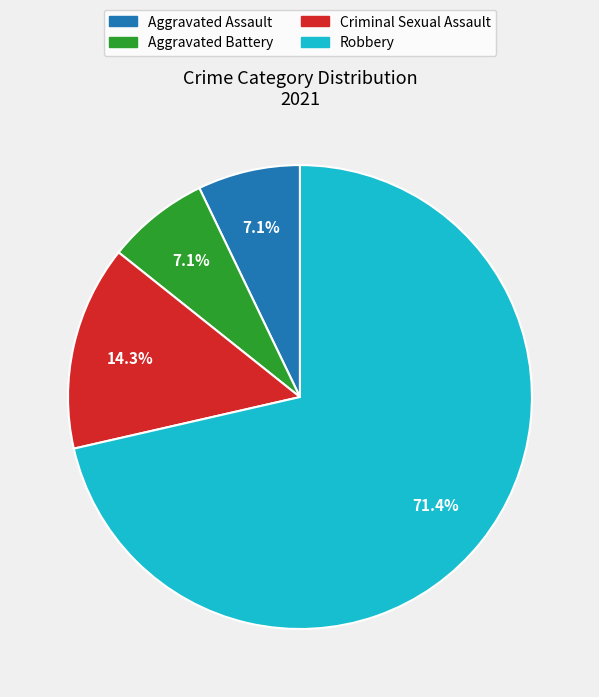

What portion of the pie excludes Aggravated Battery?

92.9%